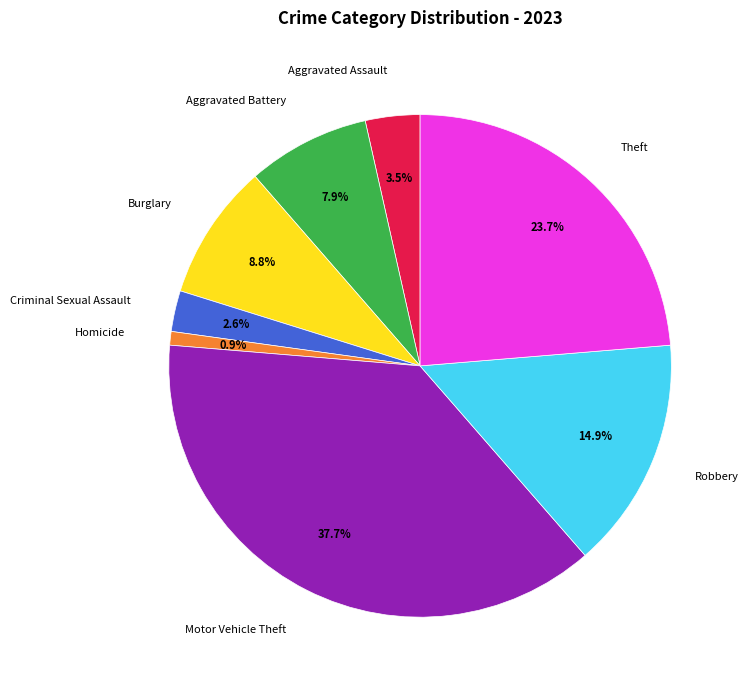

To the nearest percent, what portion does Theft represent?

24%